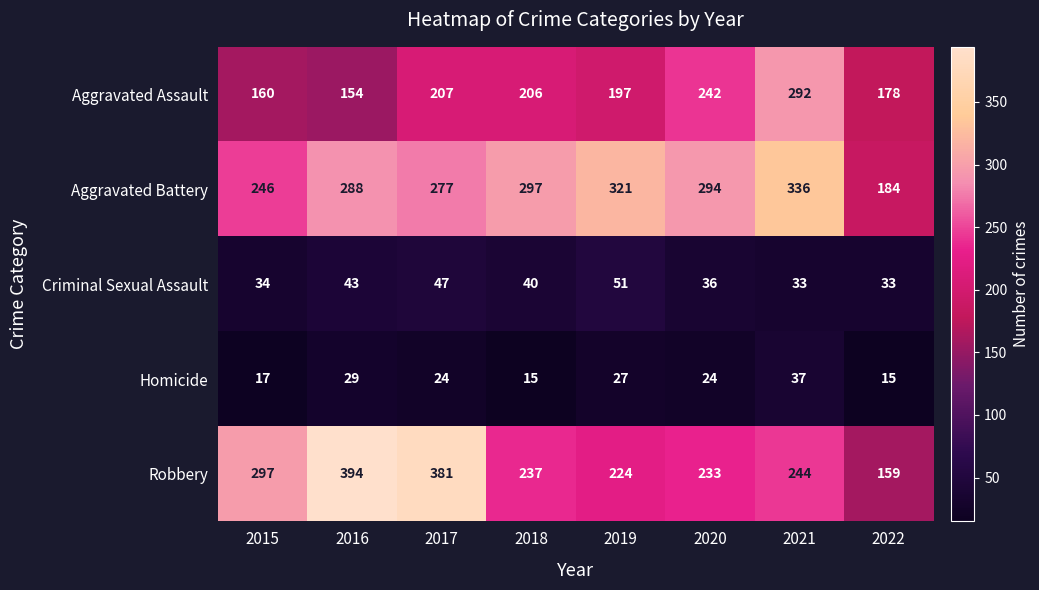

What is the difference between the highest and lowest values at 2018?

282